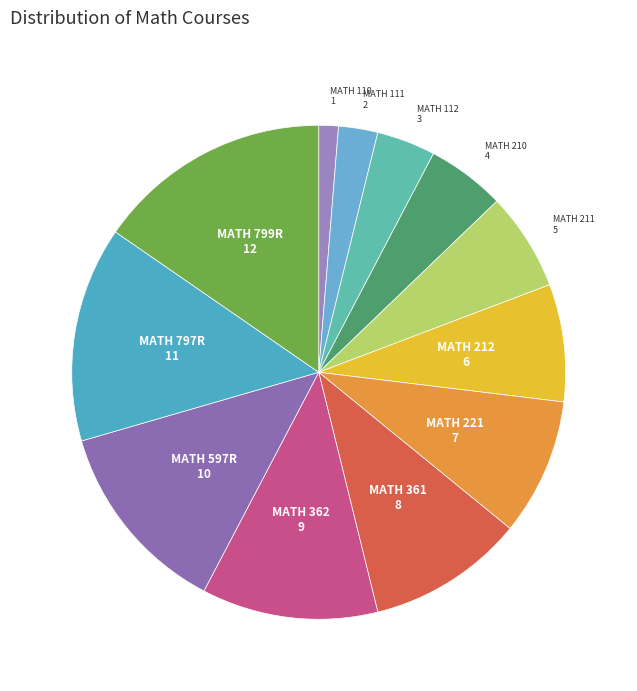

Does any single category account for the majority?

No